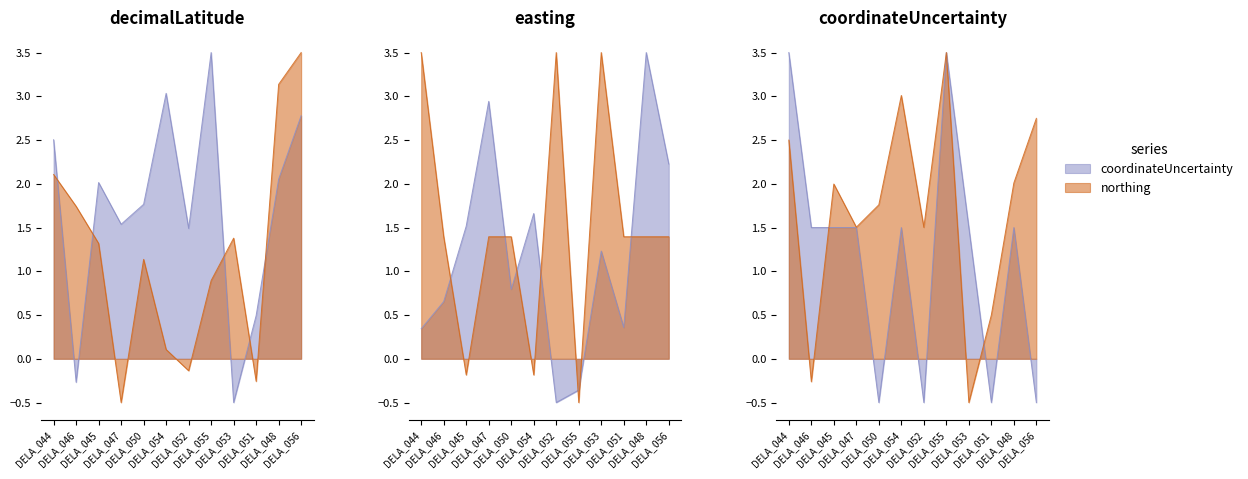

What position from the right is DELA_046?

11